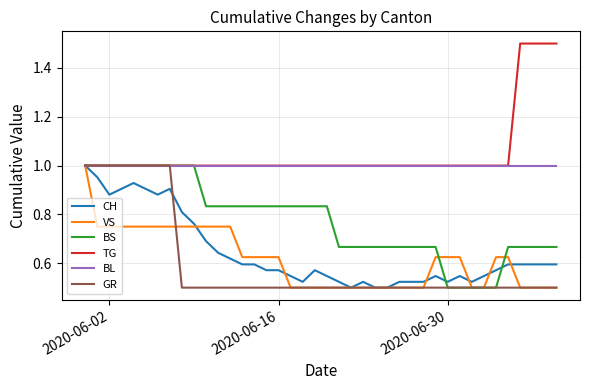

Which series has the largest total across all categories?

TG